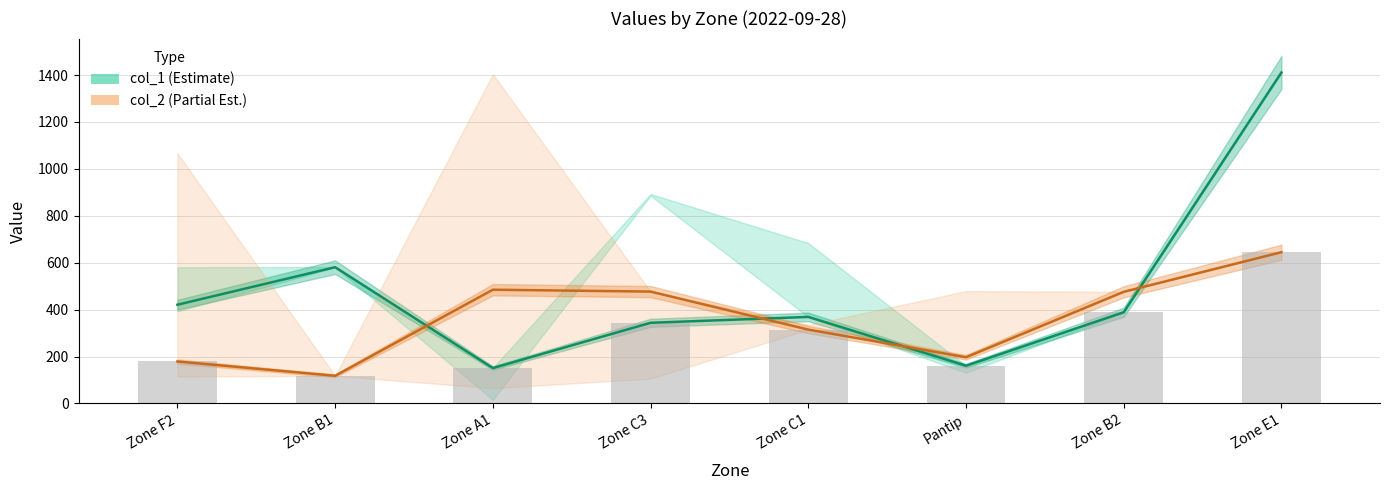

Reading right to left, extract all data points from this chart.

col_1: Zone E1=1411	Zone B2=389	Pantip=161	Zone C1=369	Zone C3=344	Zone A1=151	Zone B1=581	Zone F2=421
col_2: Zone E1=645	Zone B2=476	Pantip=197	Zone C1=315	Zone C3=477	Zone A1=485	Zone B1=118	Zone F2=179